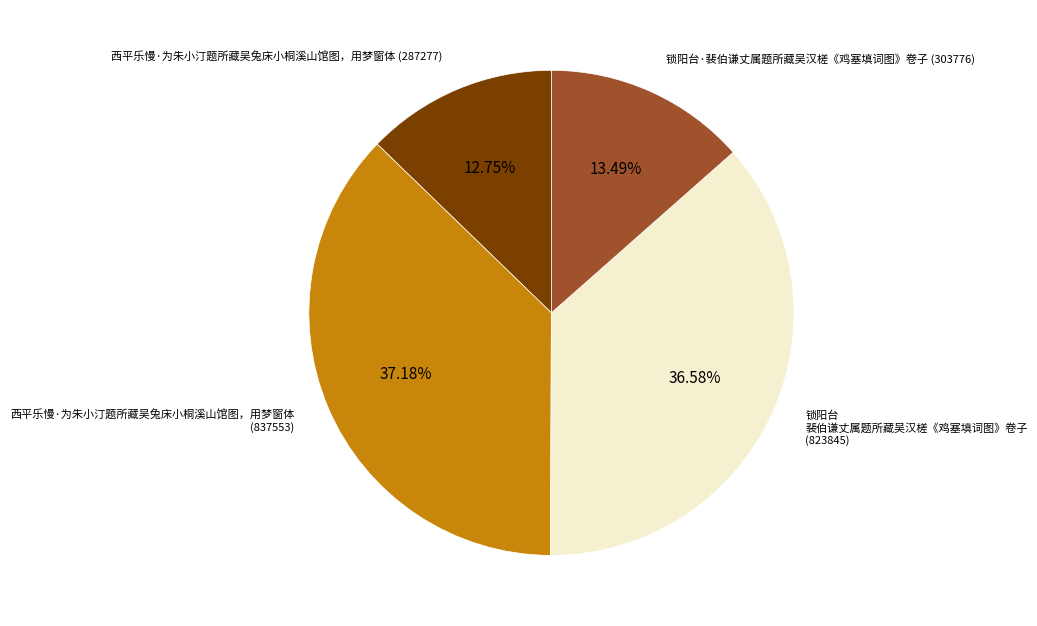

To the nearest percent, what is the difference between the 西平乐慢·为朱小汀题所藏吴兔床小桐溪山馆图，用梦窗体 (837553) and 锁阳台 裴伯谦丈属题所藏吴汉槎《鸡塞填词图》卷子 (823845) slice percentages?

1%